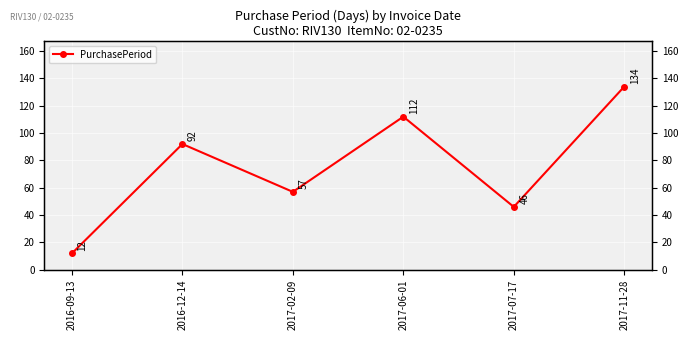

List the labels in order of value, smallest first.

2016-09-13, 2017-07-17, 2017-02-09, 2016-12-14, 2017-06-01, 2017-11-28